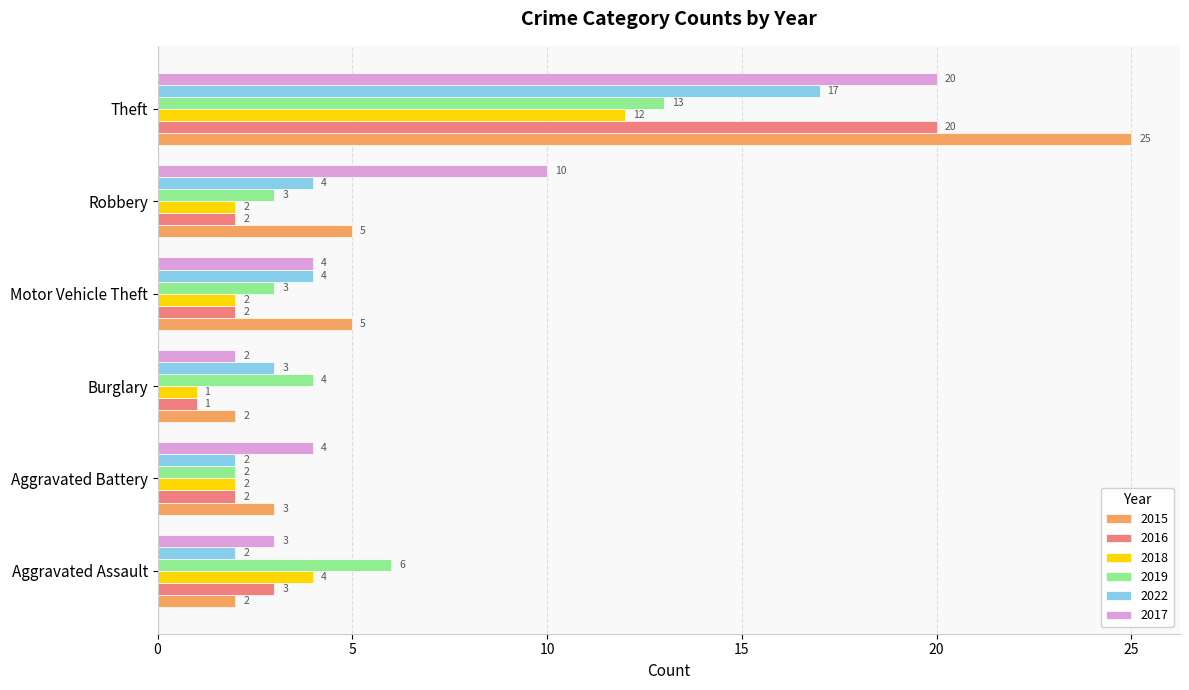

Where is 2017 nearest to the value 11?

Robbery